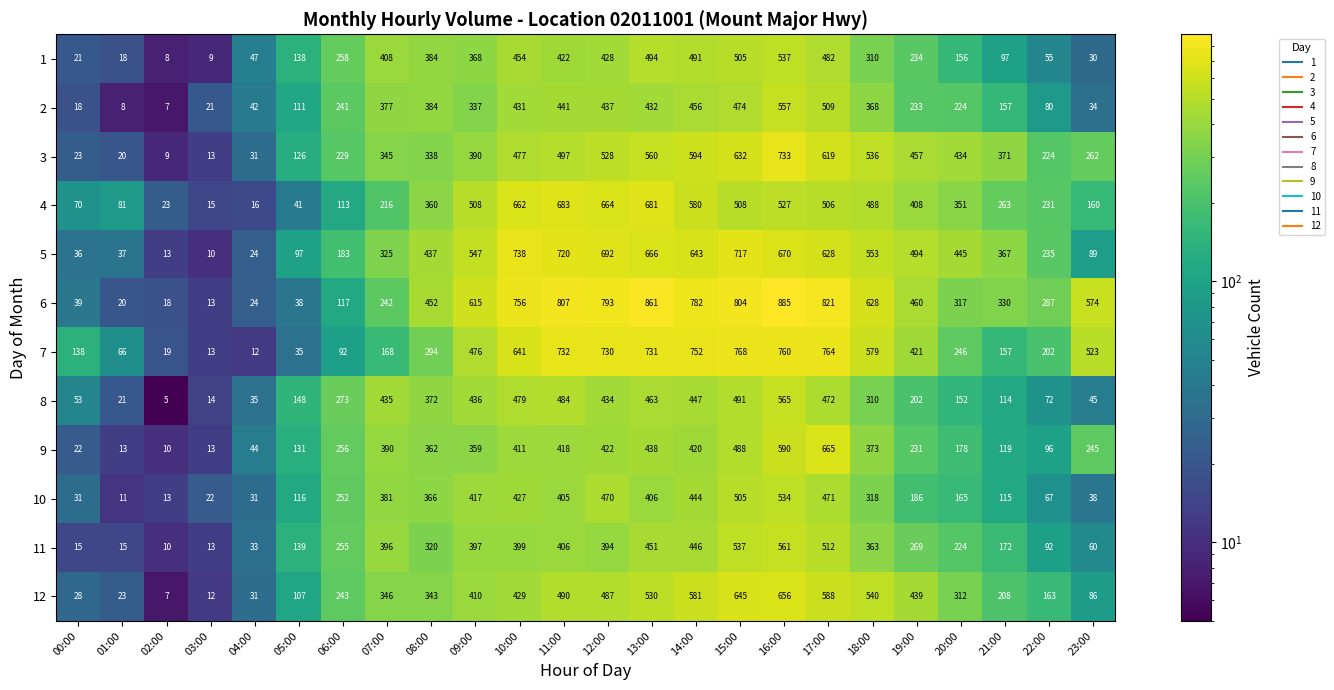

What is the smallest value displayed?

5